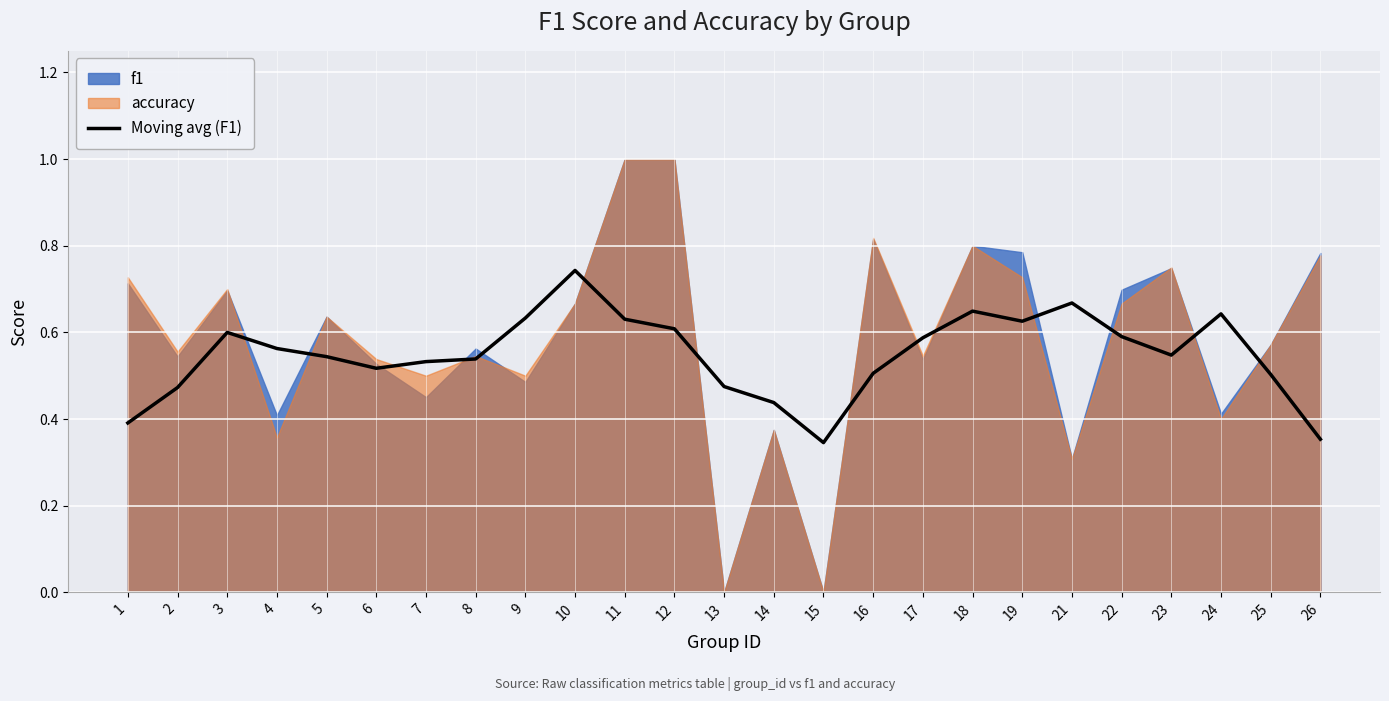

Reading right to left, what are all the values shown in this chart?

26=0.4	25=0.5	24=0.6	23=0.5	22=0.6	21=0.7	19=0.6	18=0.6	17=0.6	16=0.5	15=0.3	14=0.4	13=0.5	12=0.6	11=0.6	10=0.7	9=0.6	8=0.5	7=0.5	6=0.5	5=0.5	4=0.6	3=0.6	2=0.5	1=0.4